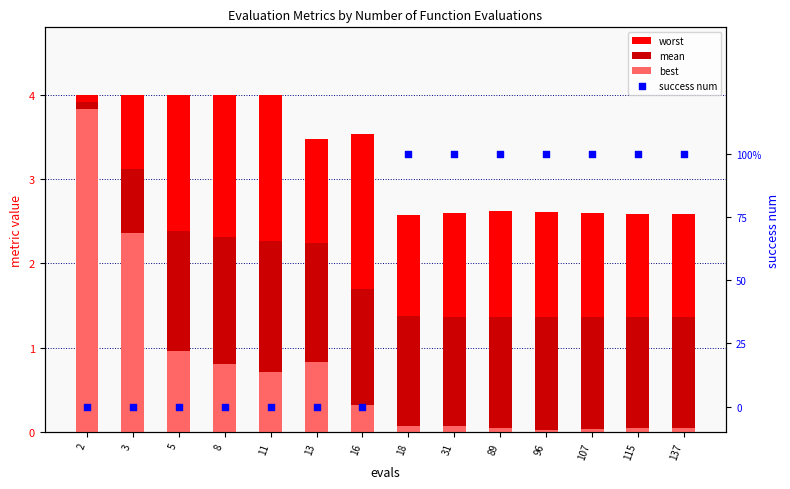

Which series reaches the maximum Y coordinate?

worst